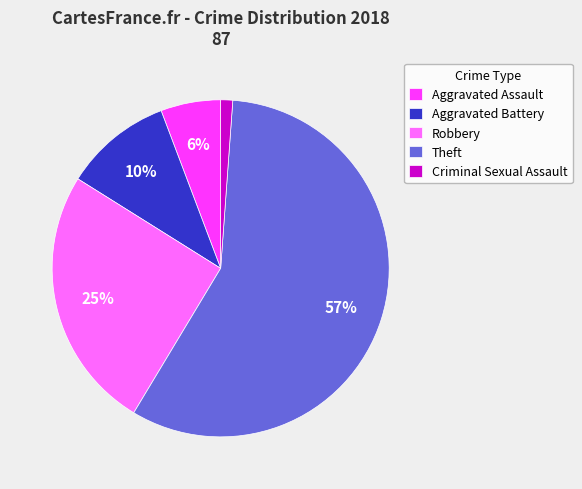

Combined, do Aggravated Battery and Theft account for over 50%?

Yes